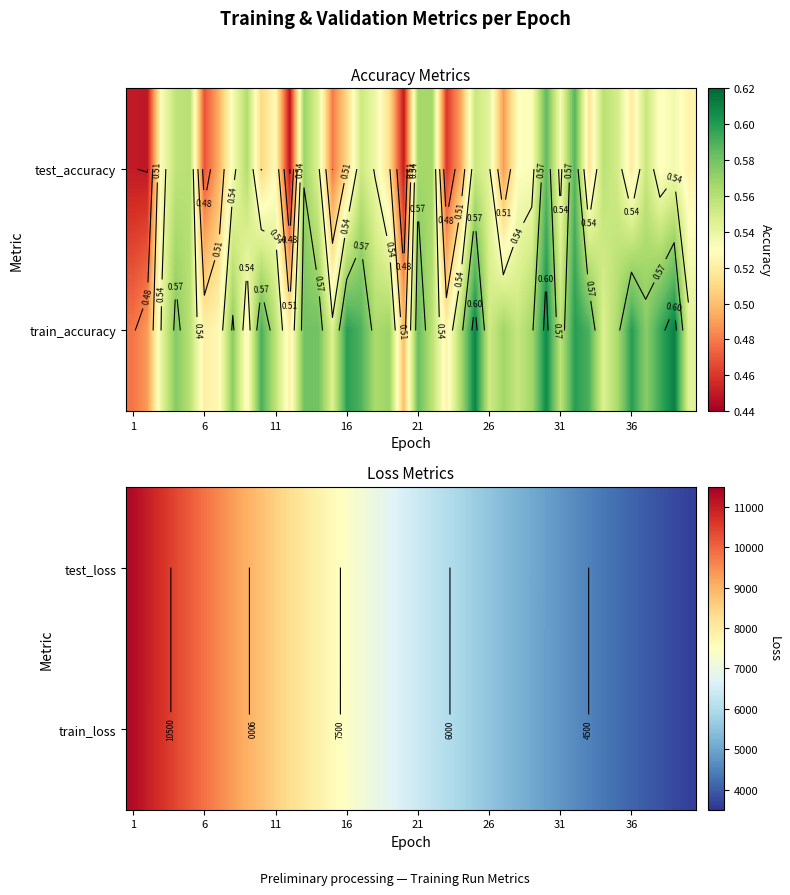

How many distinct data groups are displayed?

2